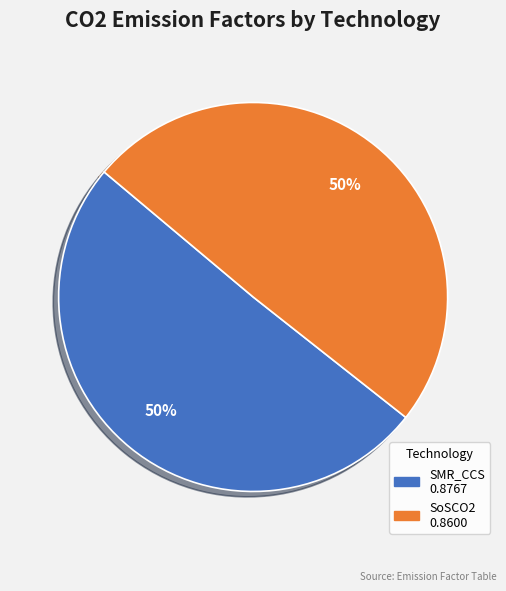

To the nearest percent, what is the average slice percentage?

50%